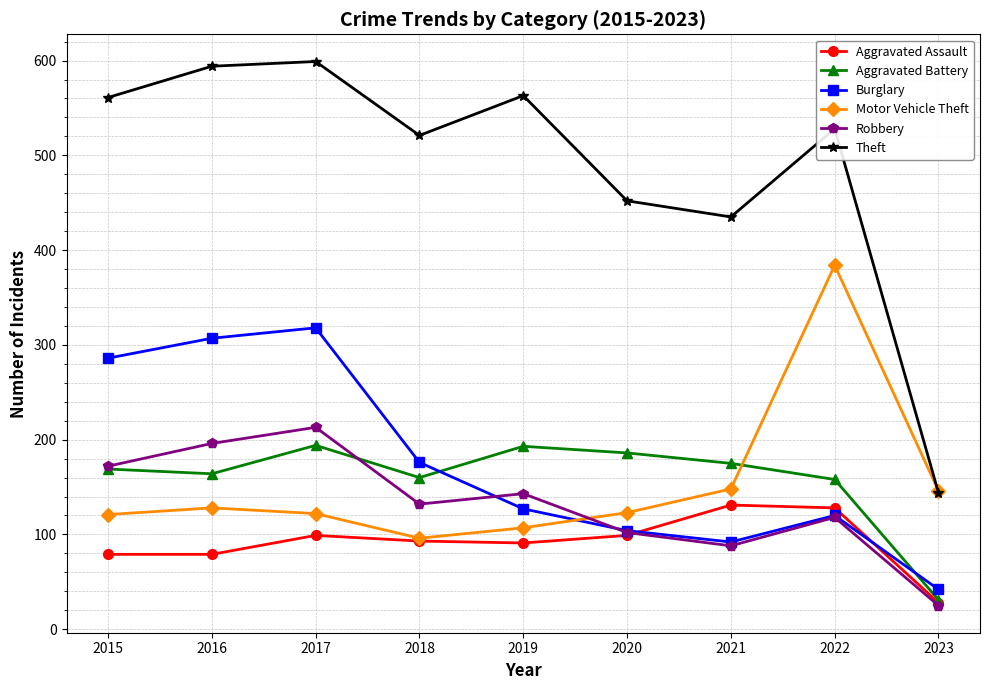

The value of Robbery at 2016 is 259. True or false?

False